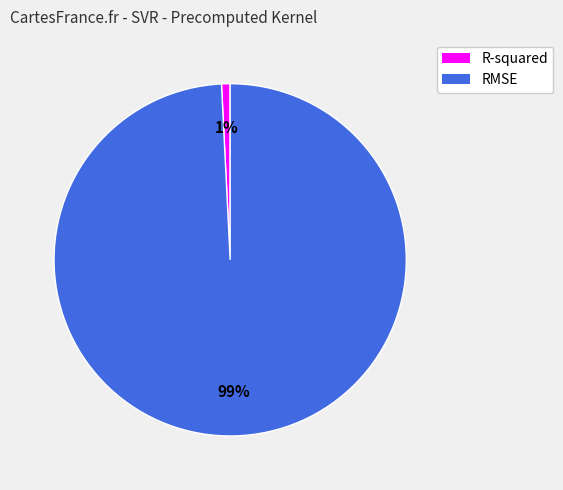

Does any single category account for the majority?

Yes